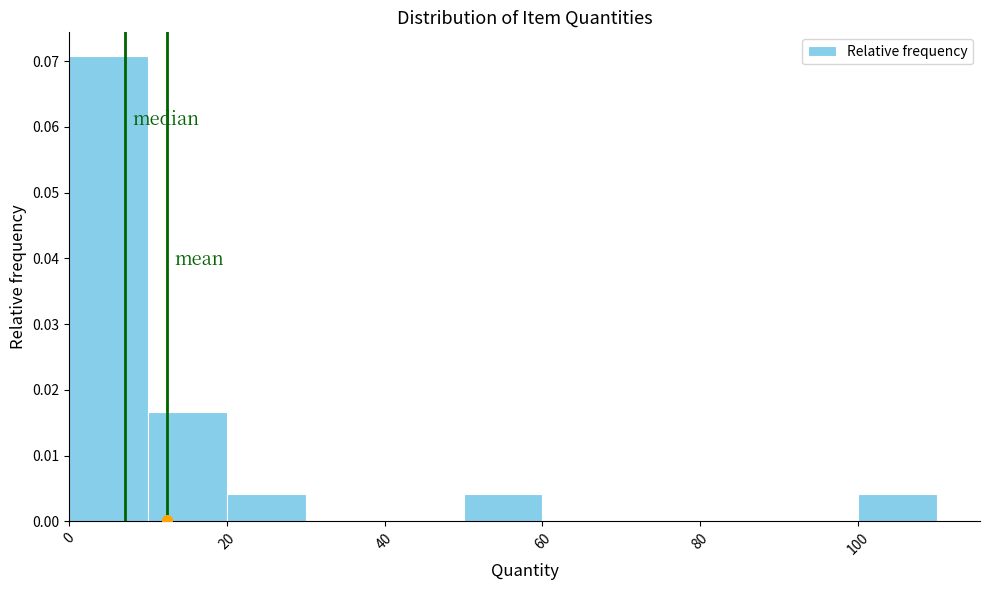

What is the height of the bar covering 10 to 20 on the x-axis? The values are not printed on the chart, so give them approximately, as read against the axis.

0.017